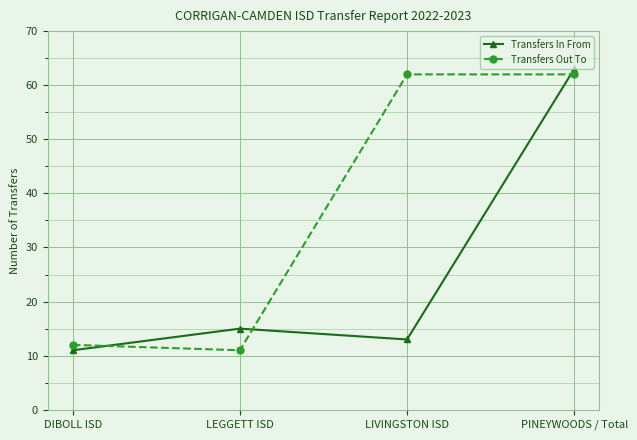

What is the spread (max minus min) of values at LIVINGSTON ISD?

49